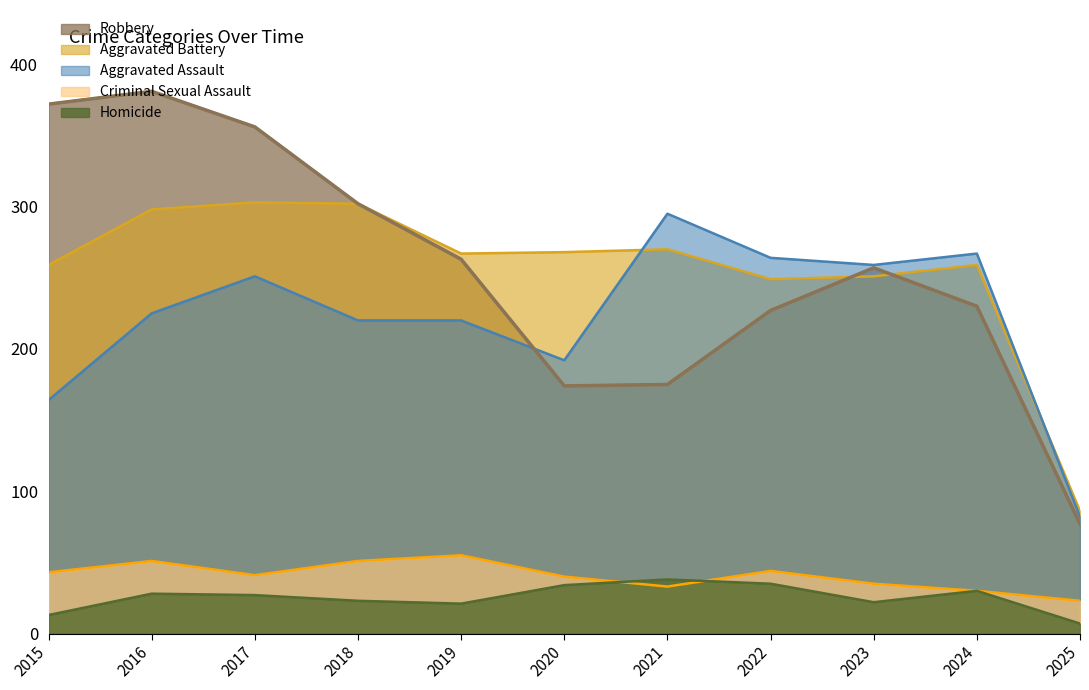

How many data points does each series have?

11